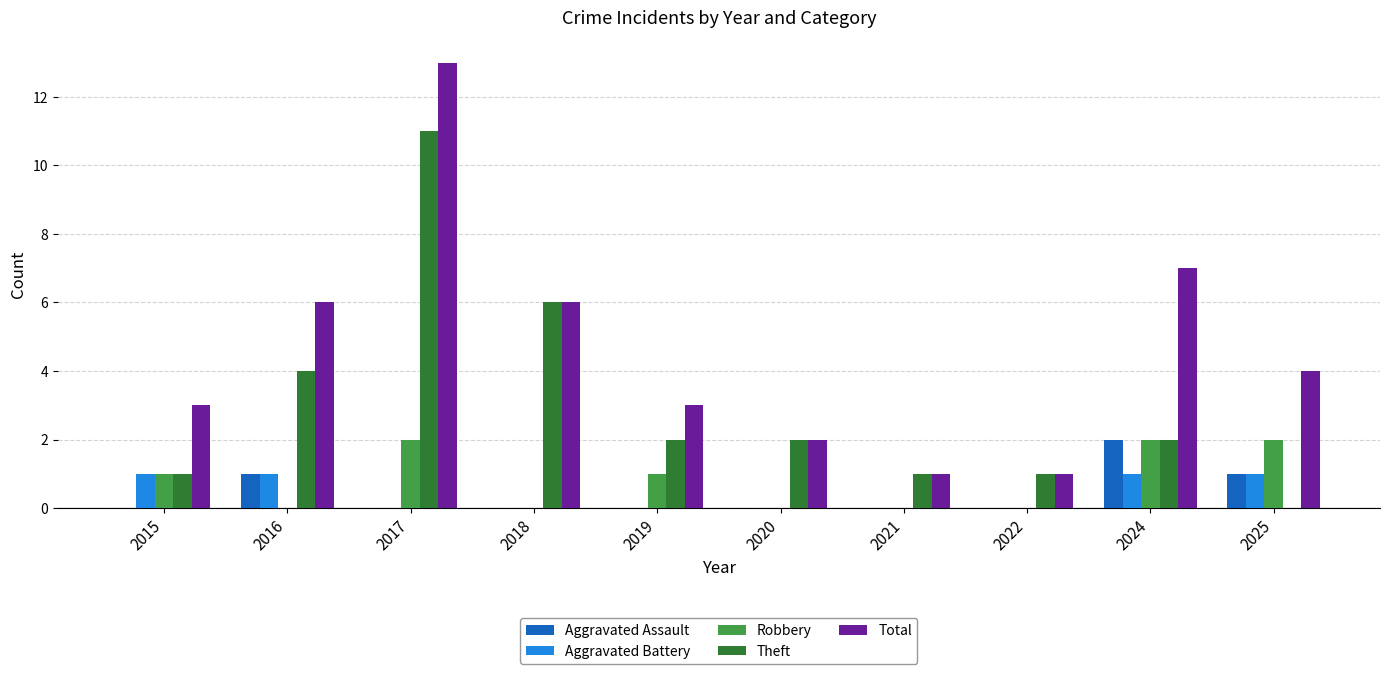

How many groups of bars are there?

10